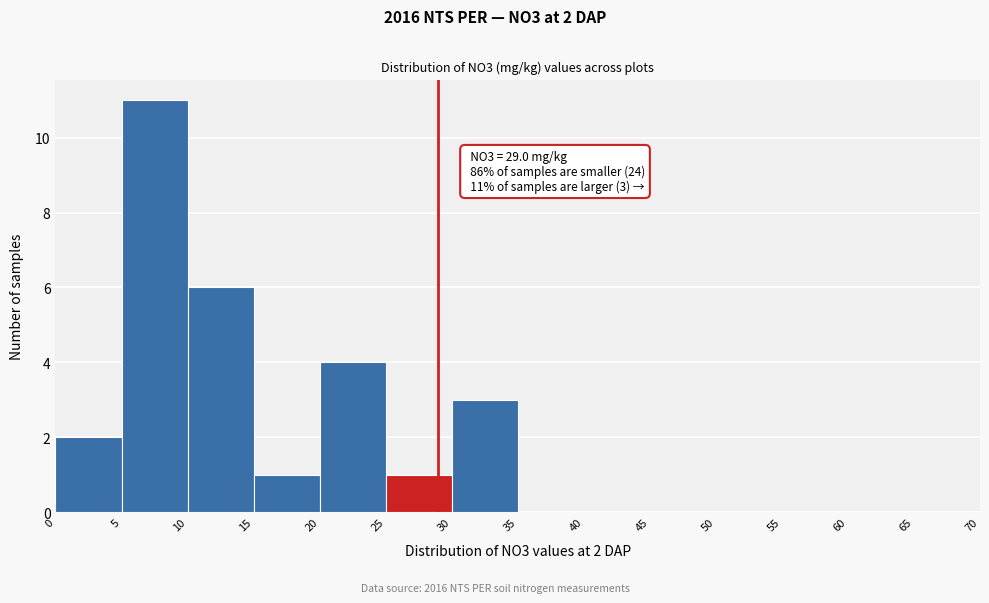

Over which range of the x-axis is the bar tallest?

5 to 10